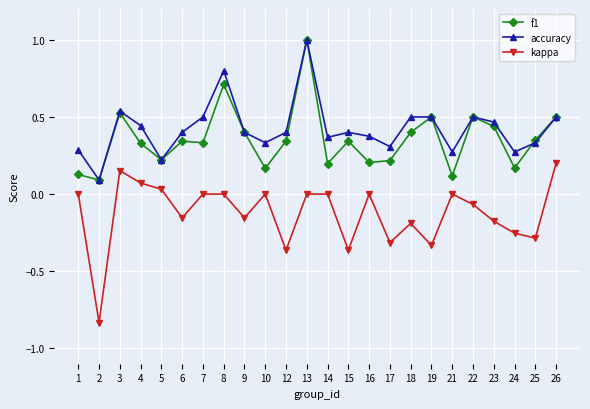

Which series has the largest total across all categories?

accuracy